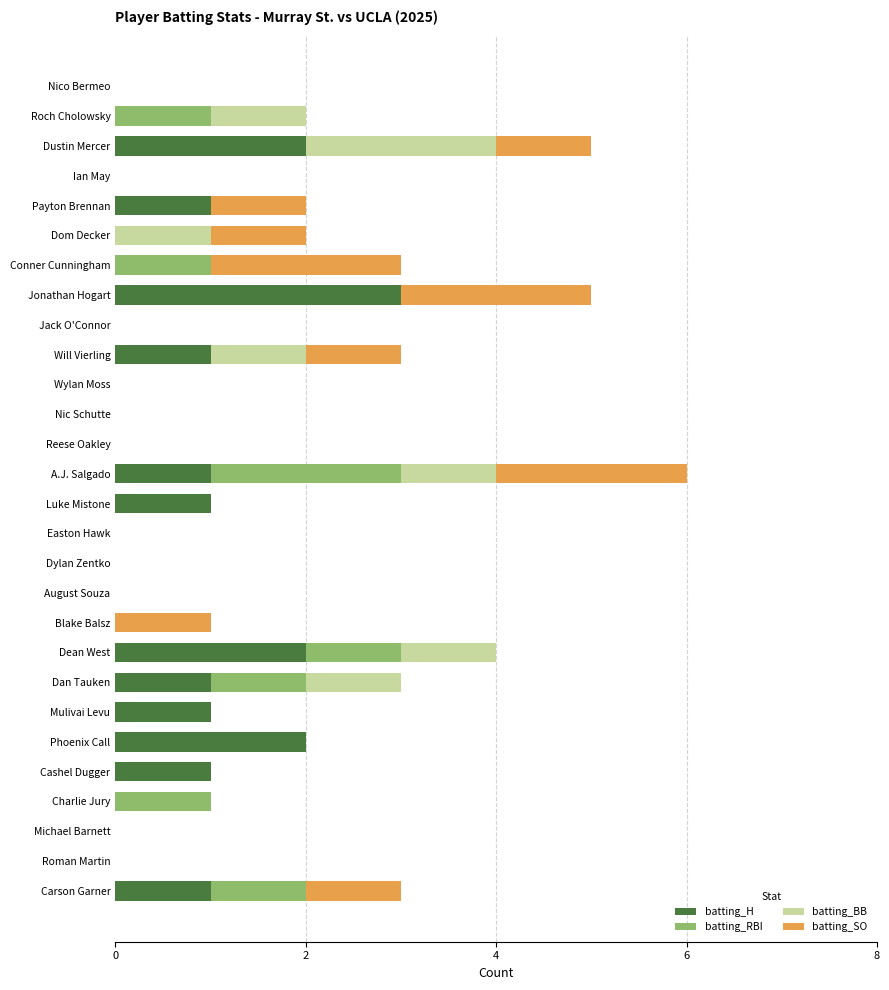

At which category is the sum across all series the highest?

A.J. Salgado